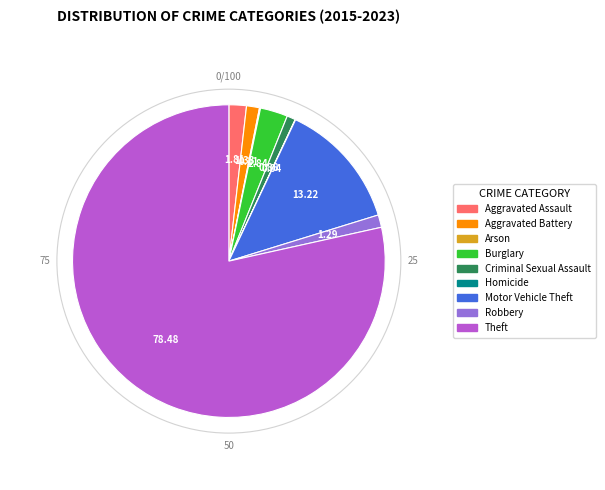

Which category accounts for the majority?

Theft